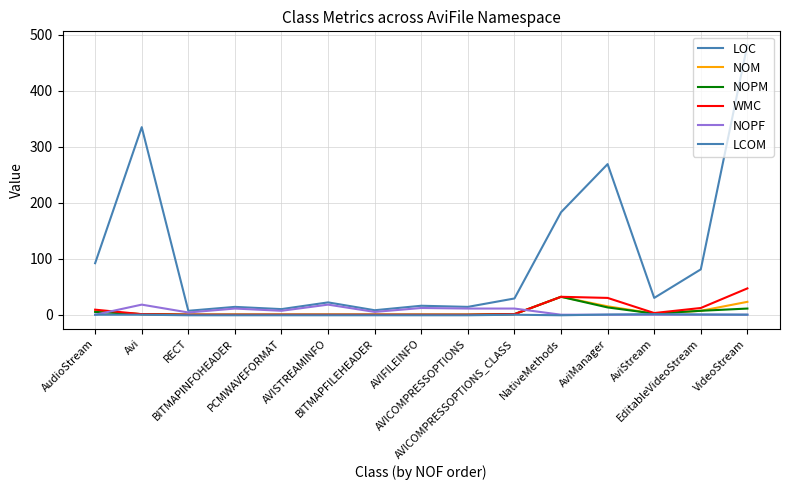

List the series in order of their peak value, lowest first.

LCOM, NOPF, NOM, NOPM, WMC, LOC